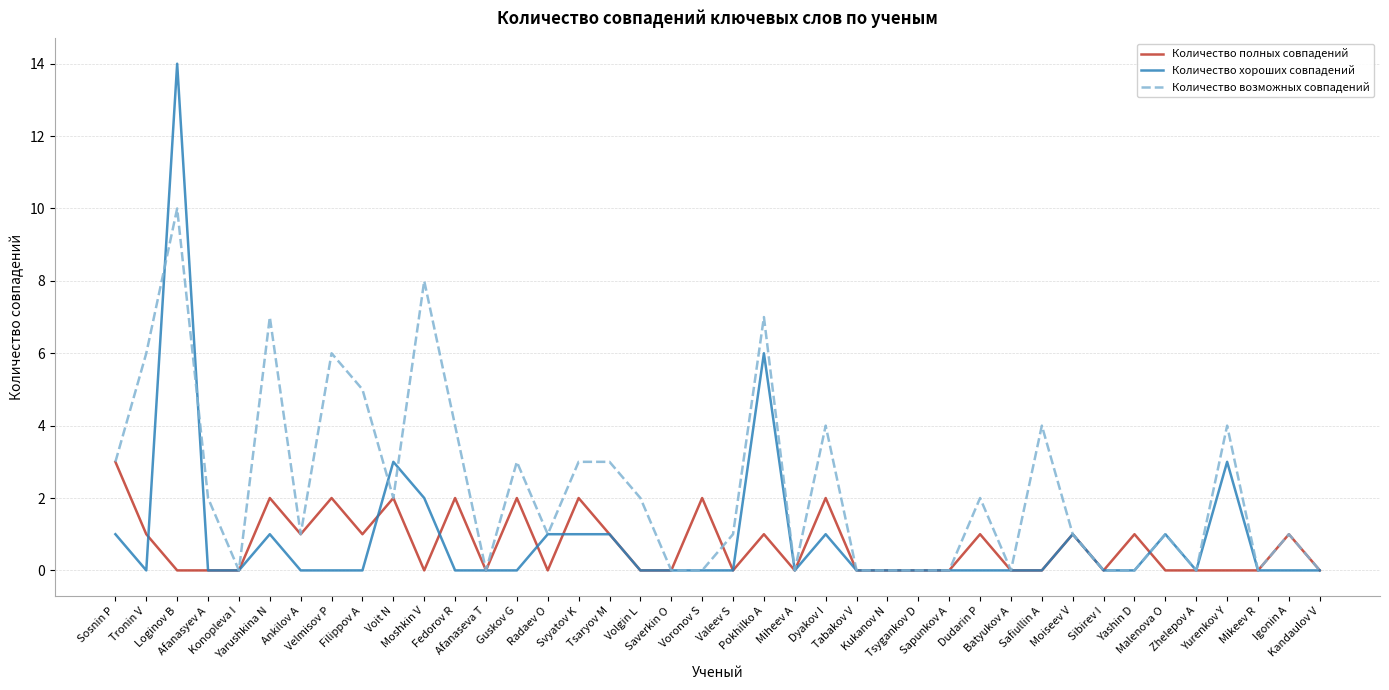

Which series has the largest range (max minus min)?

Количество хороших совпадений